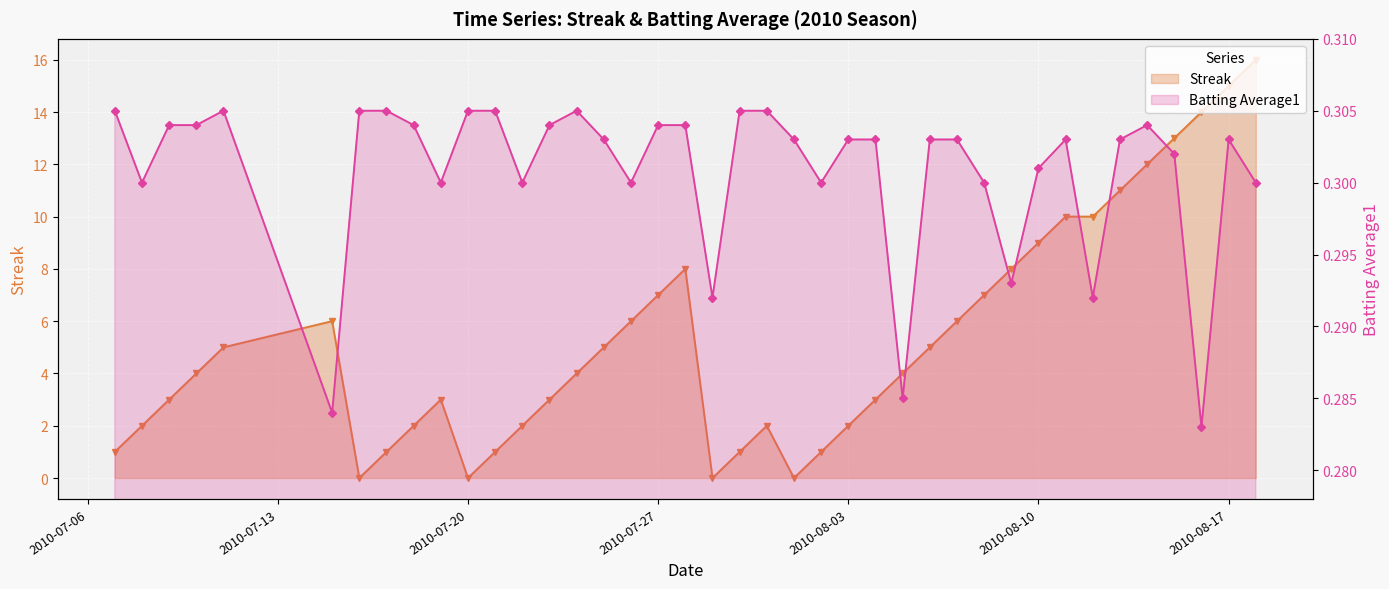

The value of Streak at 20 is 0.3. True or false?

False